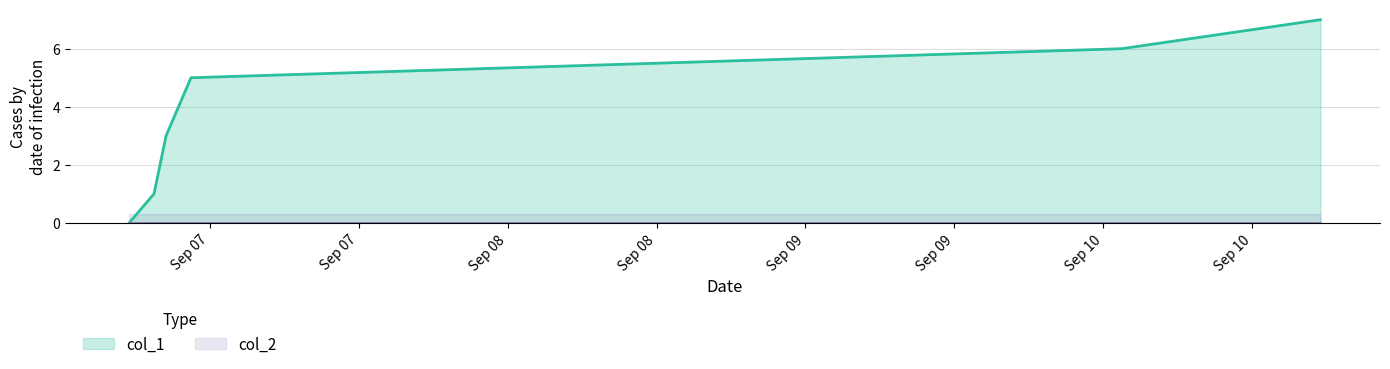

What is the difference between the second highest and second lowest values?

5